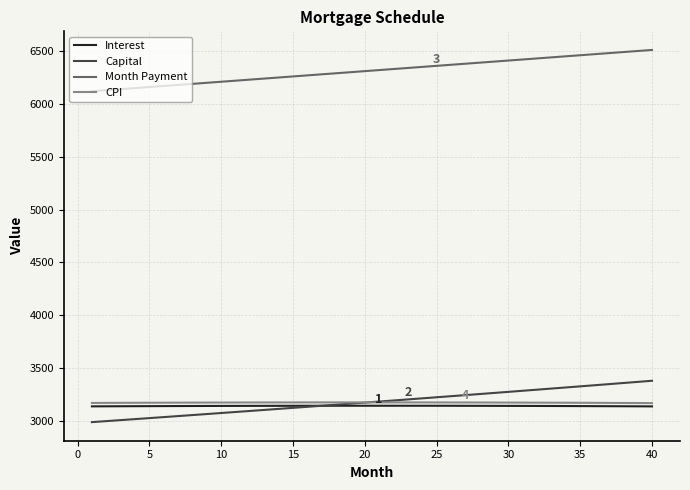

What is the greatest value displayed?

6512.1